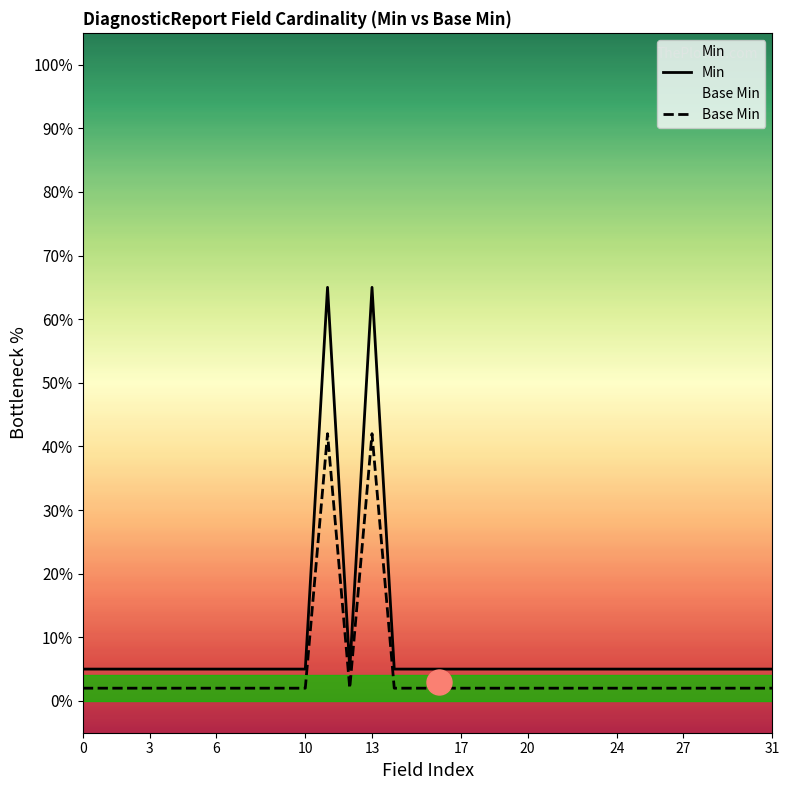

What is the difference between the maximum and second lowest values in the Min series?

60